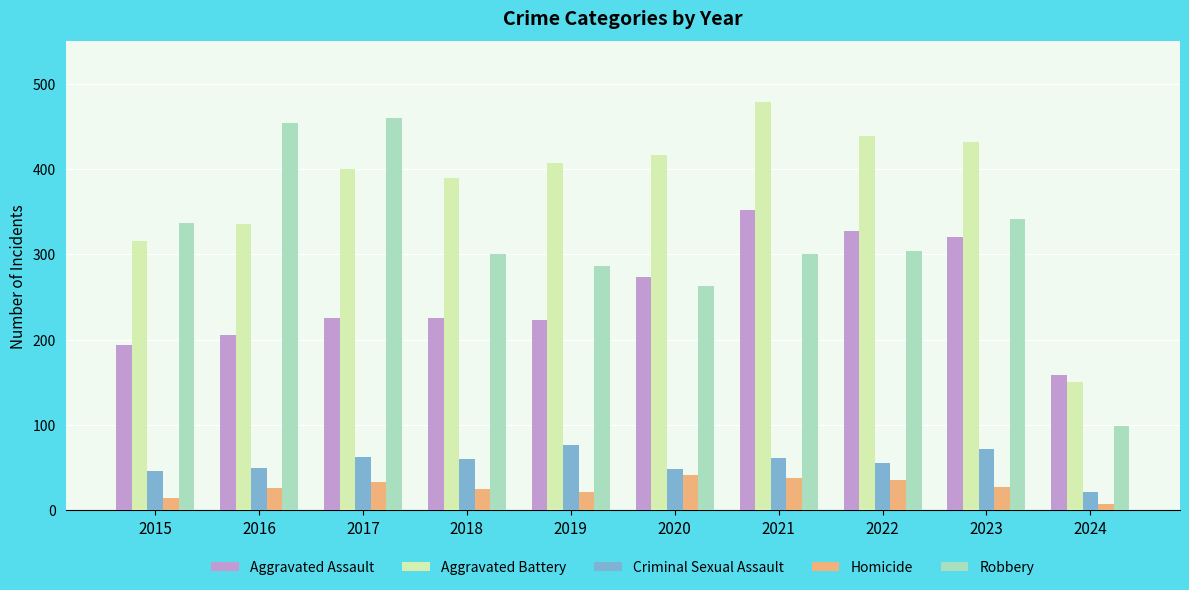

At how many categories does at least one series exceed 106?

10